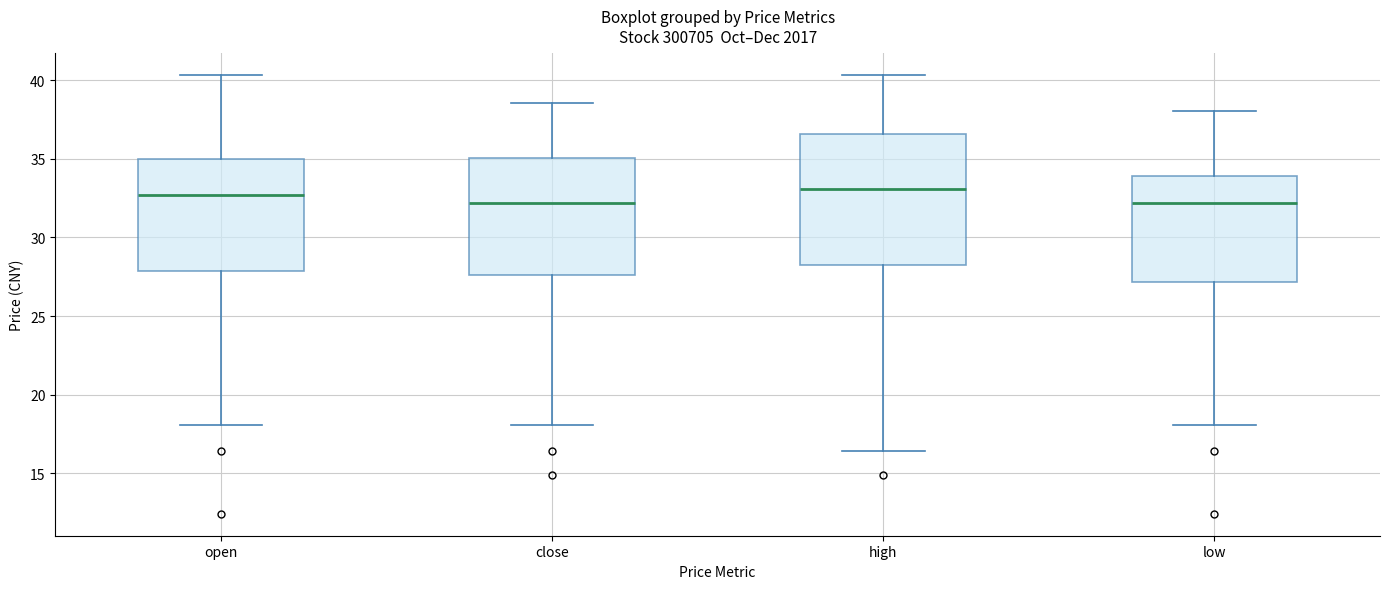

Which box is the tallest, from its lower edge to its upper edge?

high